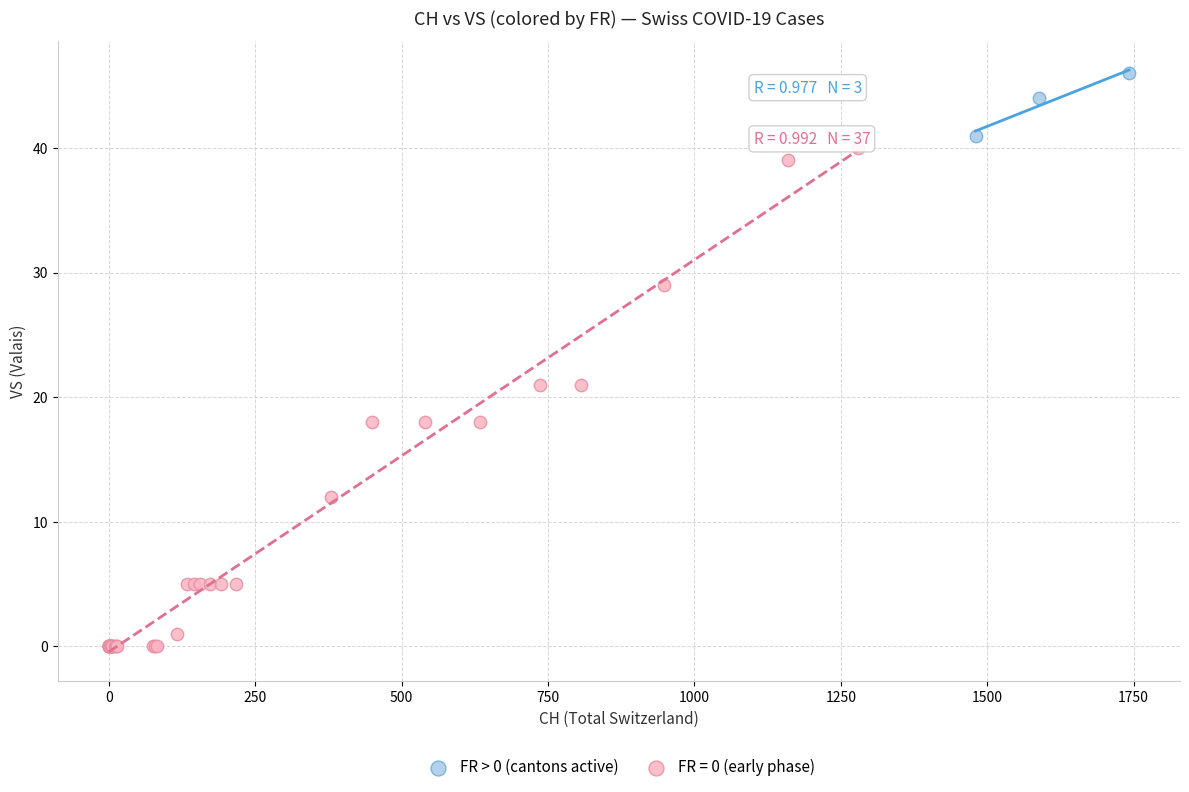

Which series reaches the maximum Y coordinate?

FR > 0 (cantons active)